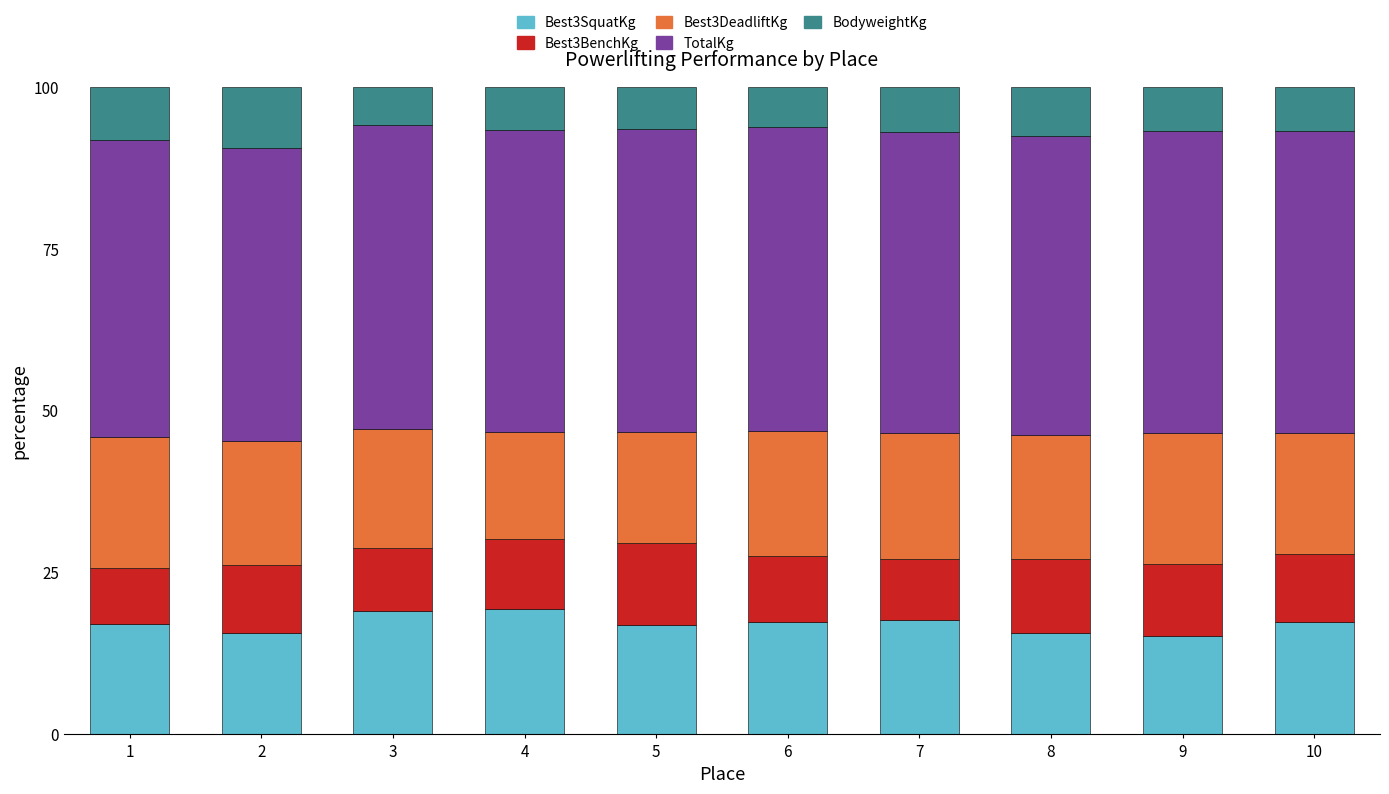

How many series are shown in this chart?

5